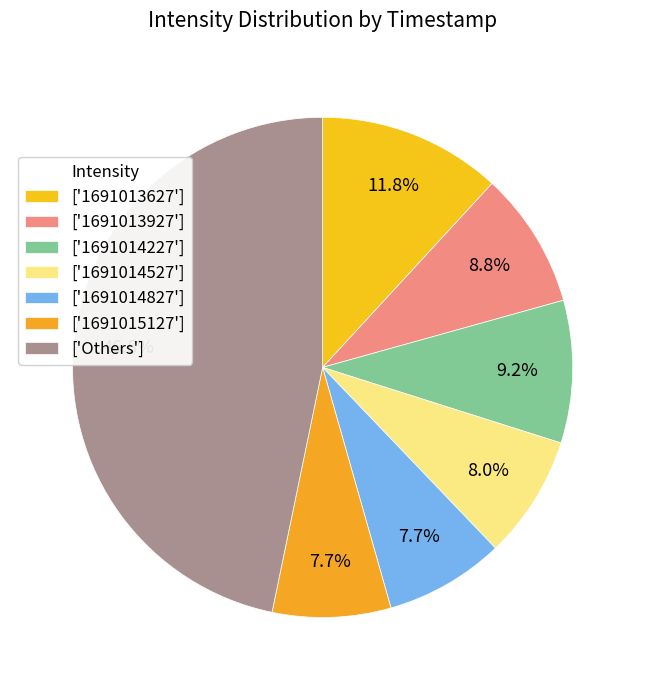

Count the number of slices in the pie.

7